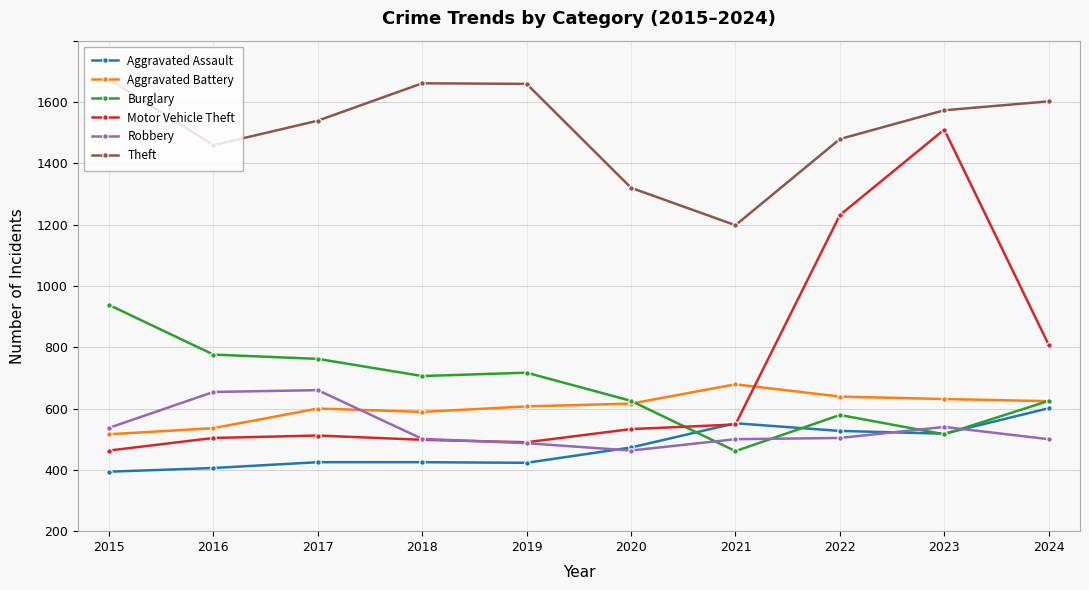

Between 2020 and 2021, which is larger?

2021